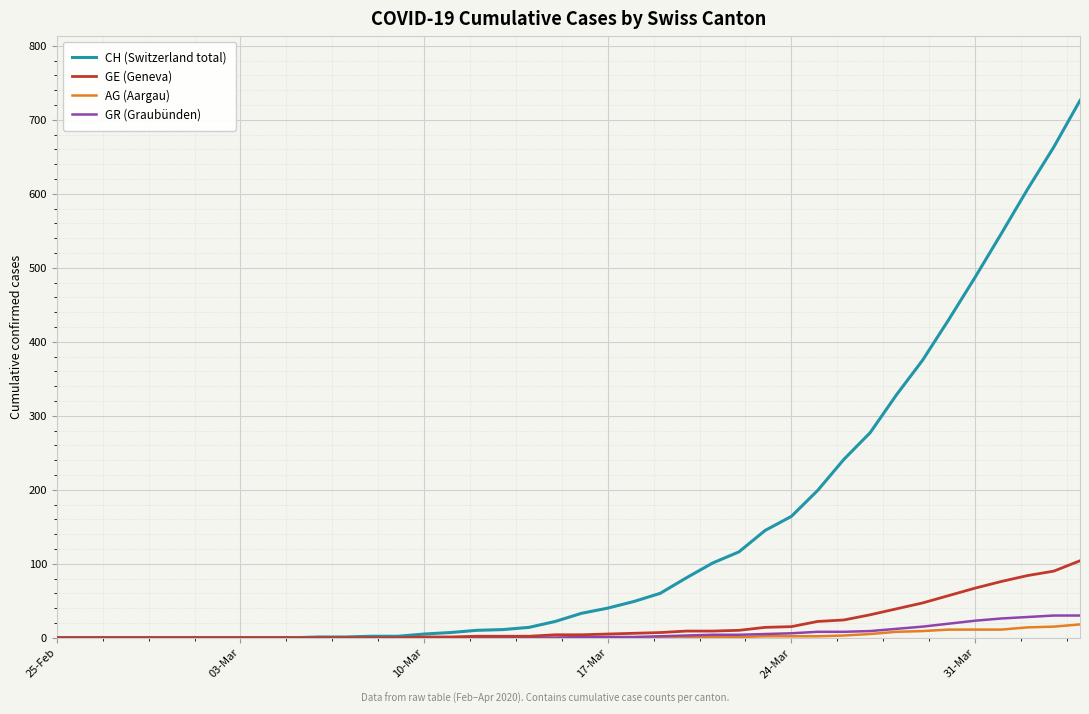

Rank the series by their maximum value, from highest to lowest.

CH (Switzerland total), GE (Geneva), GR (Graubünden), AG (Aargau)